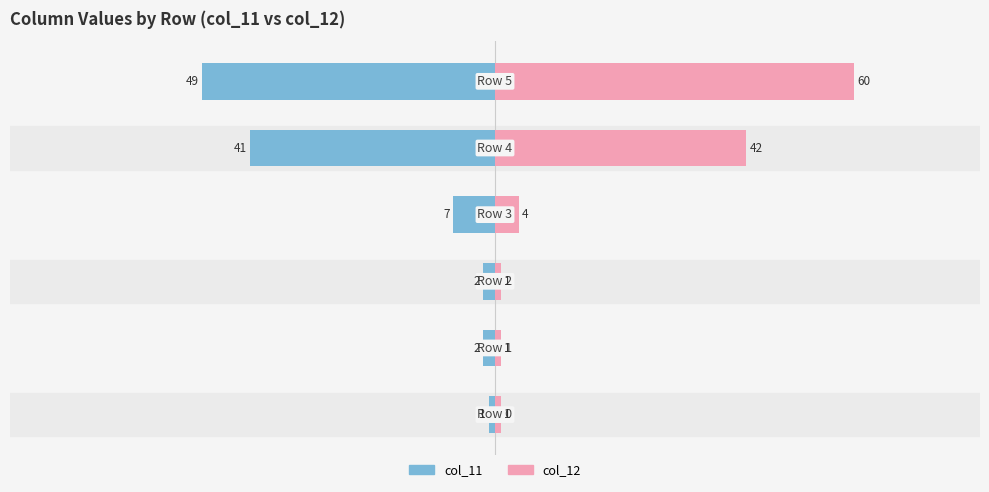

At how many categories does at least one series exceed 11?

2